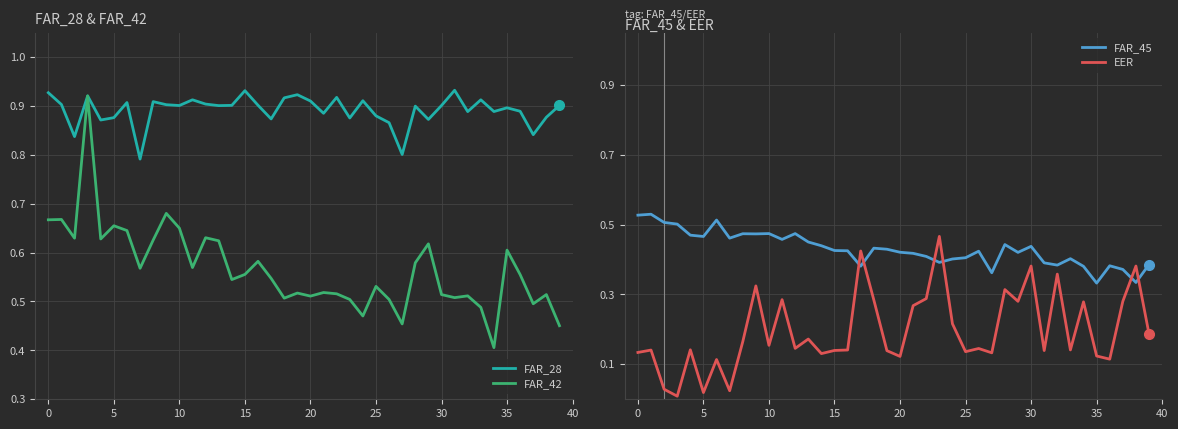

Which series has the largest range (max minus min)?

FAR_42